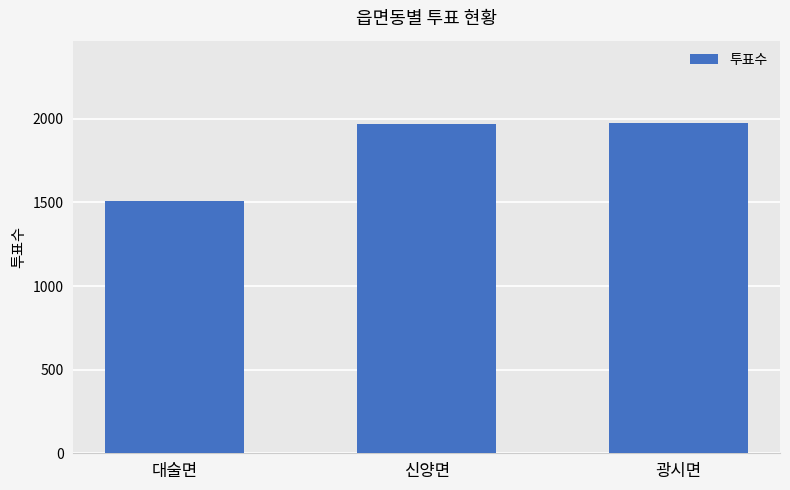

What position from the left is 광시면?

3